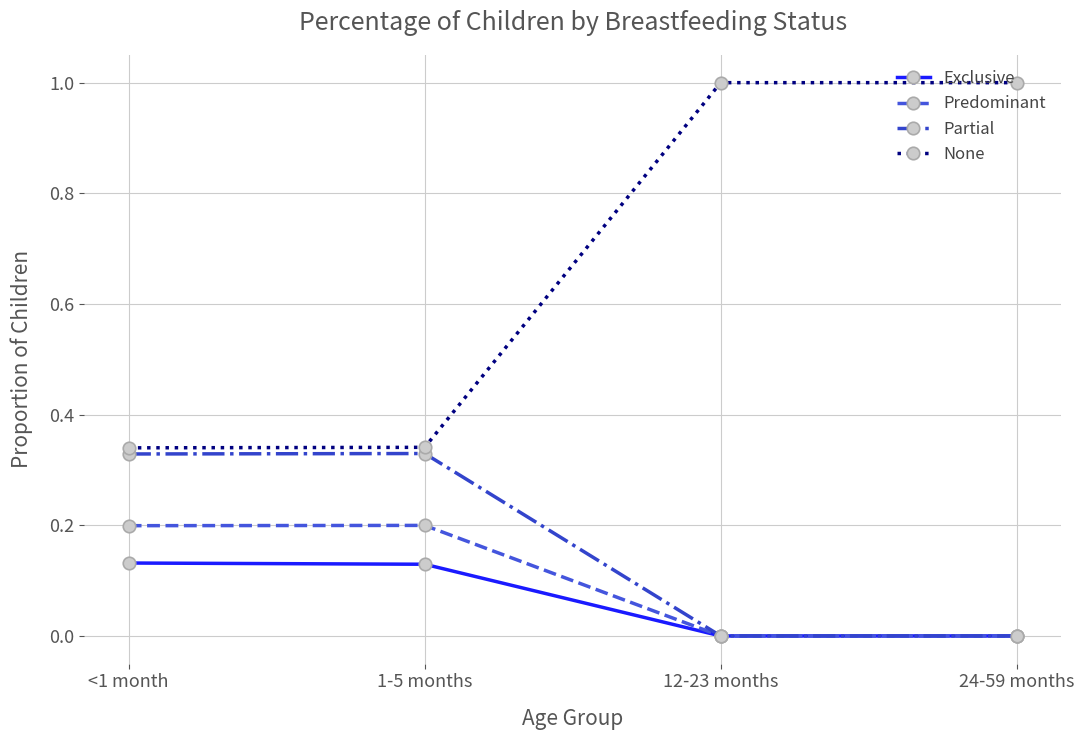

What is the label of the 4th point from the left?

24-59 months